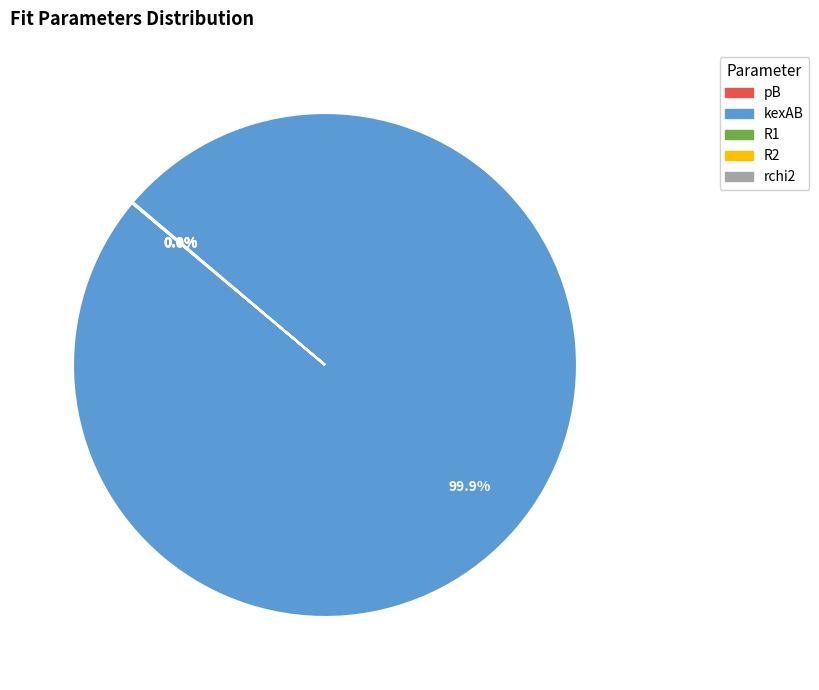

What portion of the pie excludes kexAB?

0.1%